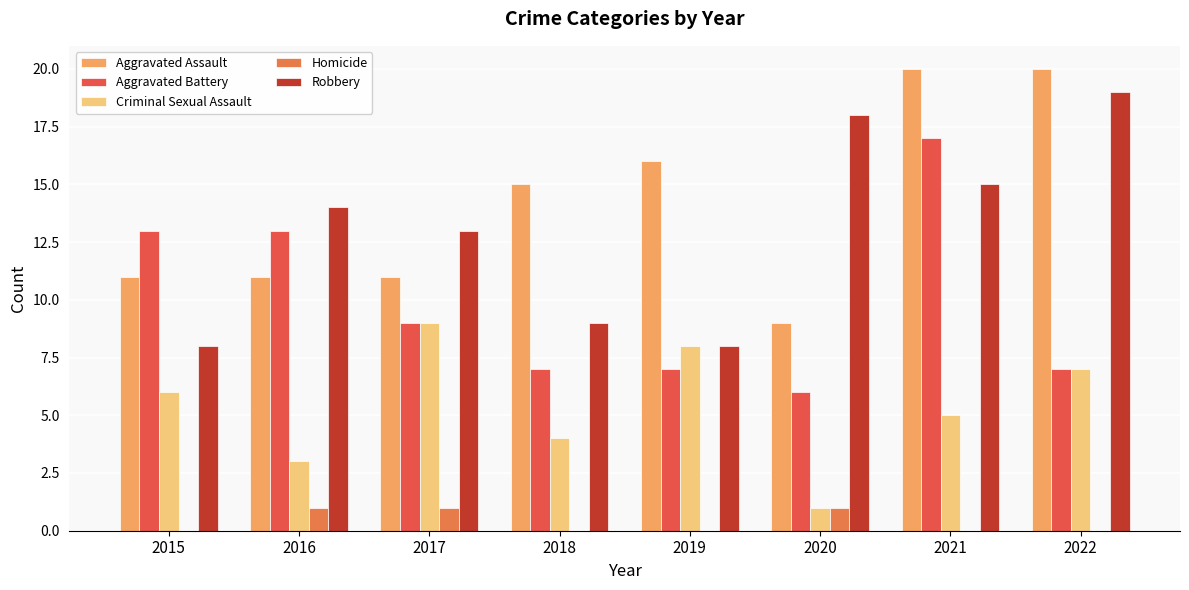

How many data points does each series have?

8